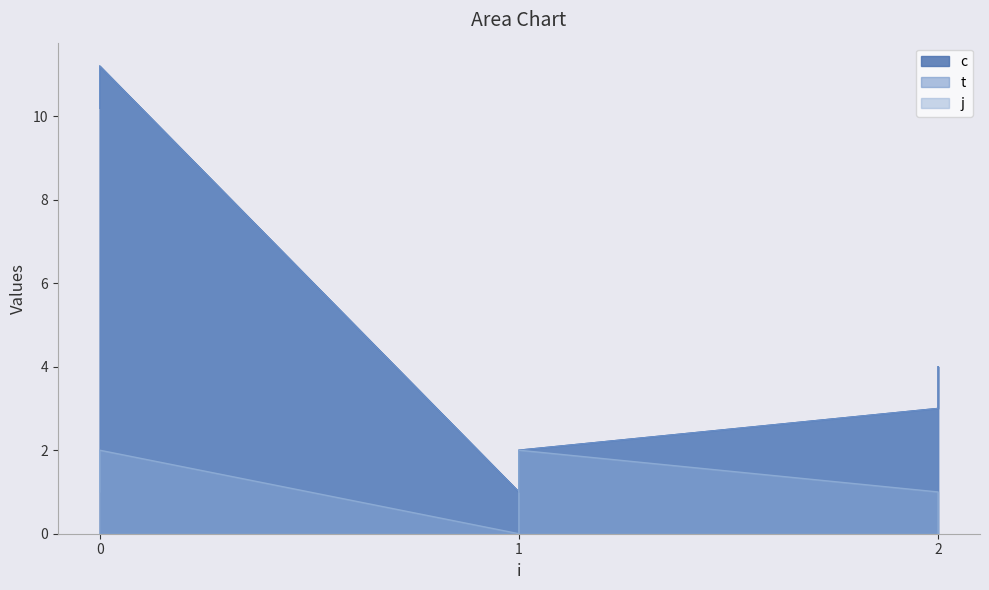

At which category does t reach its first local valley?

1